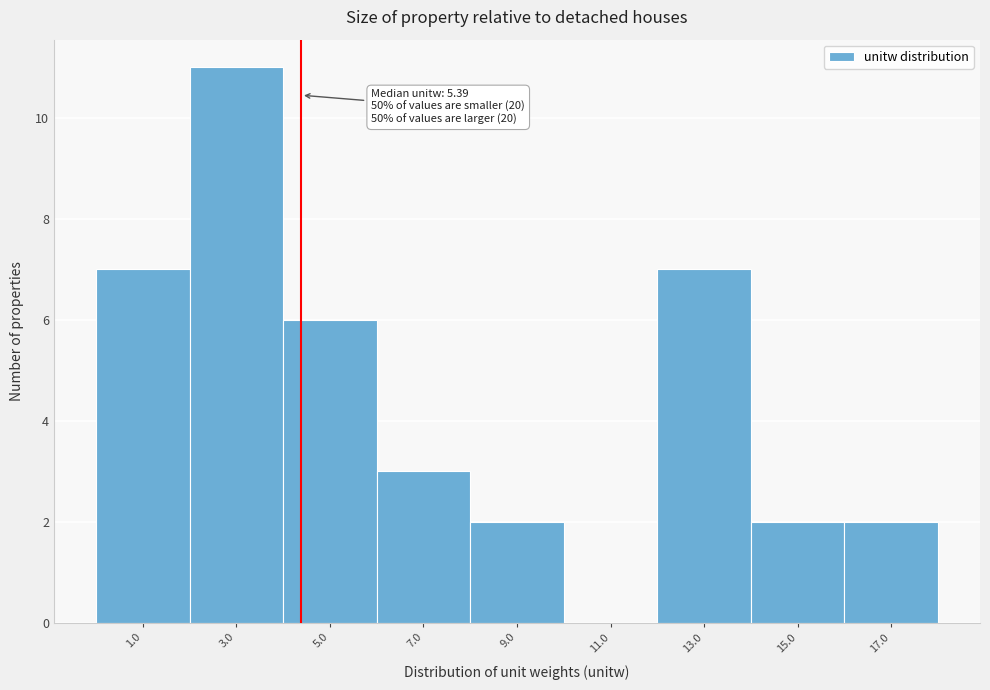

Reading left to right, what are all the values shown in this chart?

1.0=7	3.0=11	5.0=6	7.0=3	9.0=2	11.0=0	13.0=7	15.0=2	17.0=2